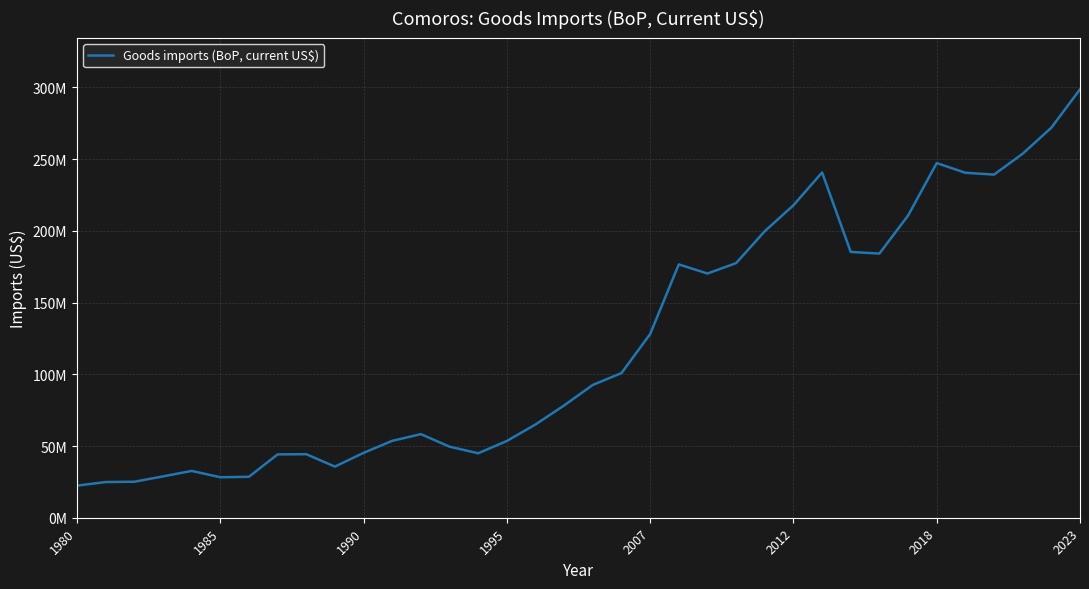

What is the value of the 27th point from the left?

240708648.8